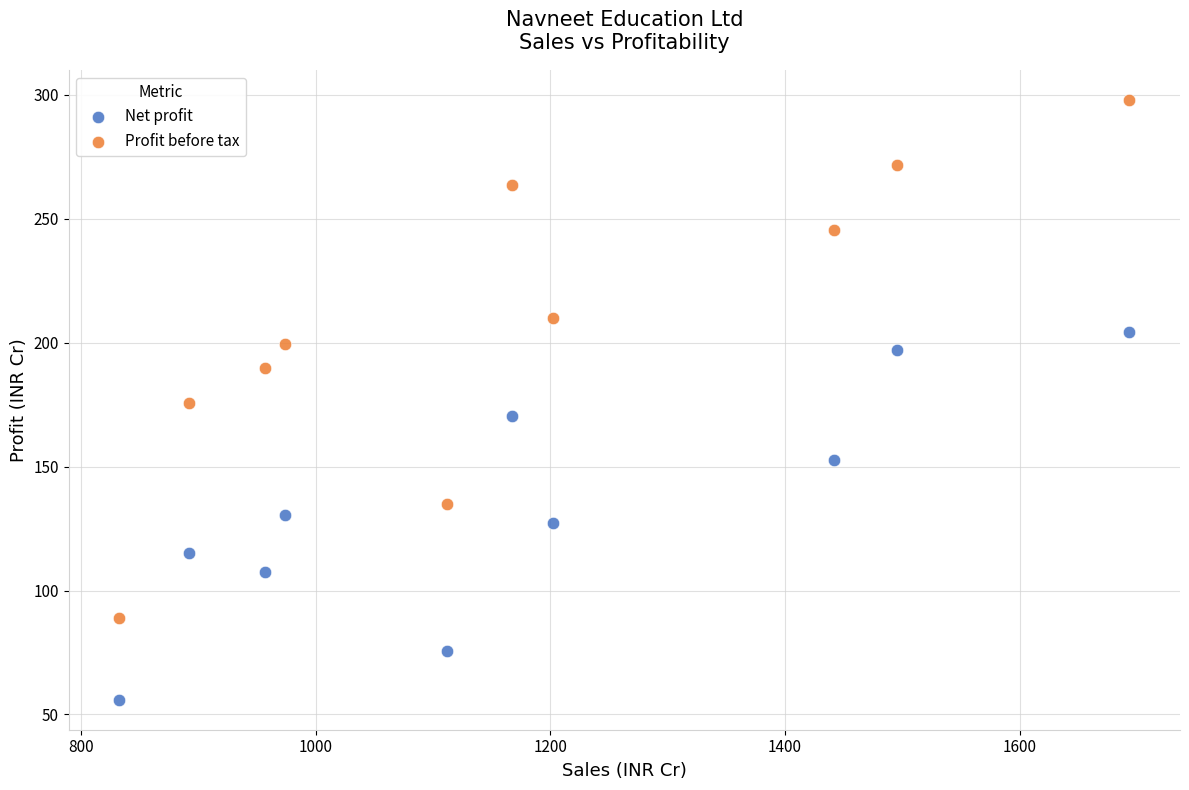

Which series contains the lowest Y value?

Net profit